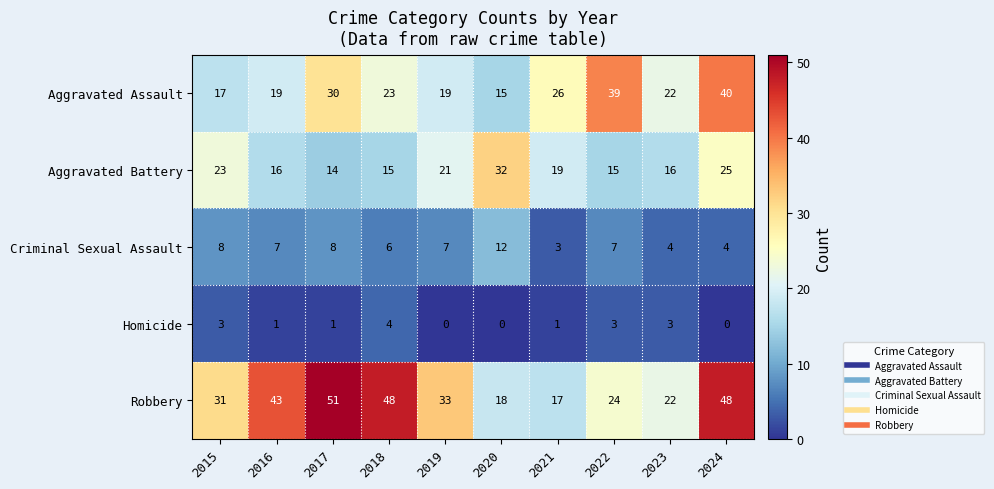

List the series in order of their overall mean, lowest first.

Homicide, Criminal Sexual Assault, Aggravated Battery, Aggravated Assault, Robbery